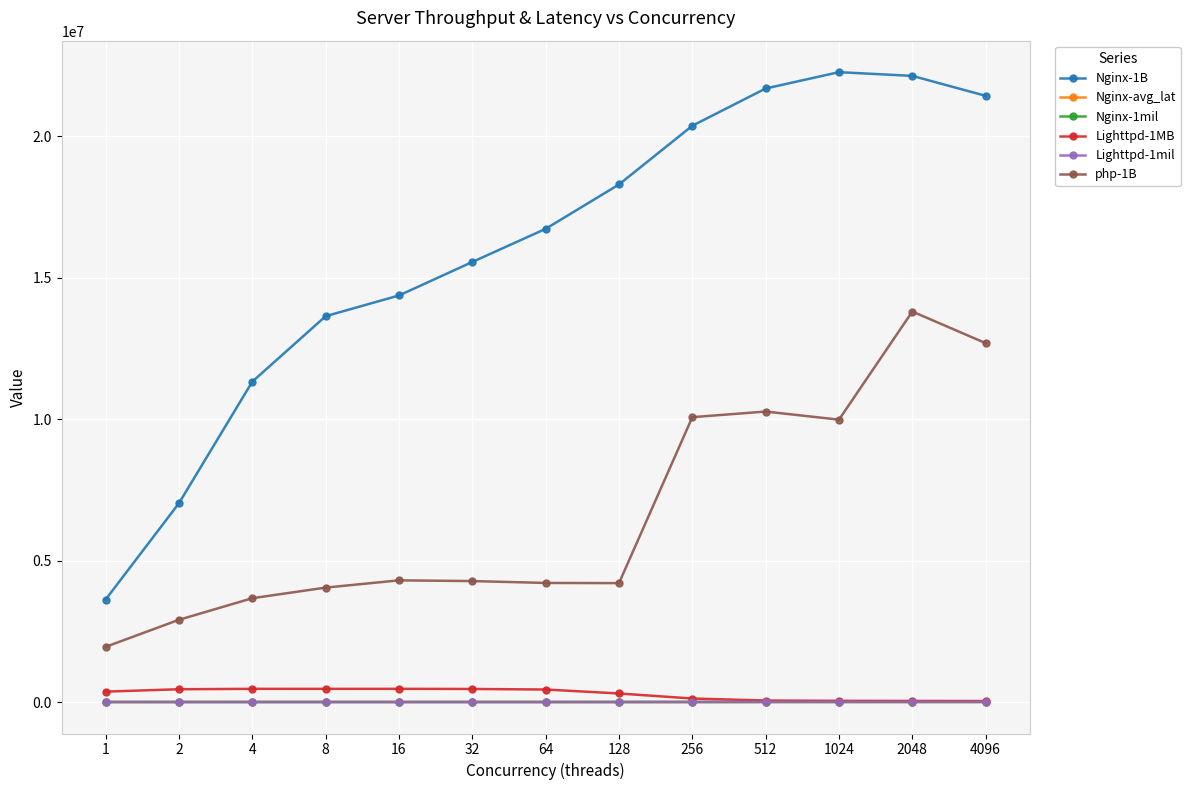

What are all the series names shown in the legend?

Nginx-1B, Nginx-avg_lat, Nginx-1mil, Lighttpd-1MB, Lighttpd-1mil, php-1B